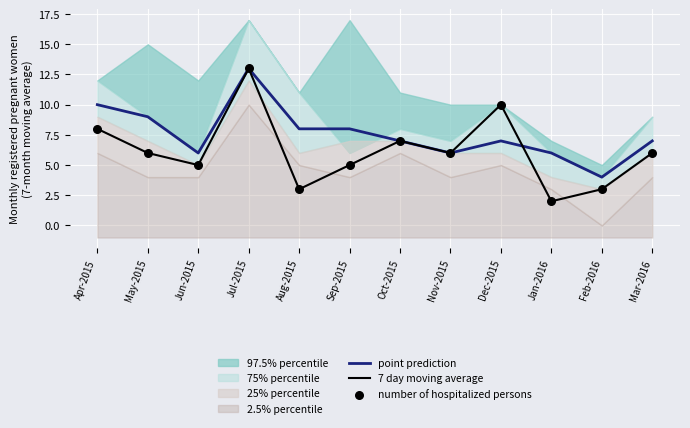

The point prediction series shows 4 at Sep-2015. True or false?

False